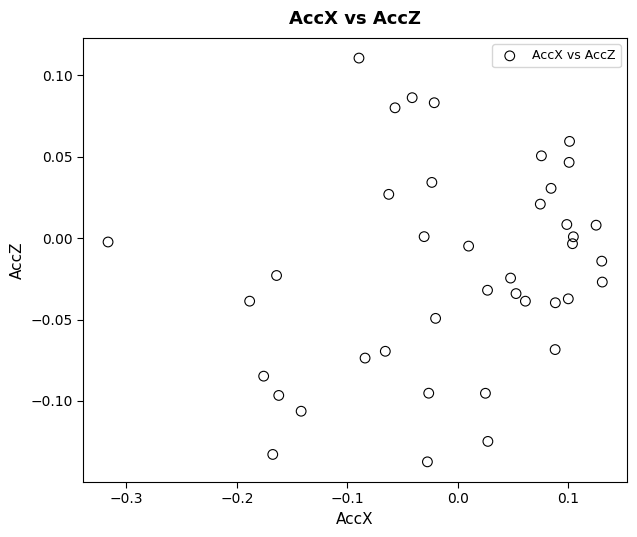

What is the range of X values (max minus min)?

0.4